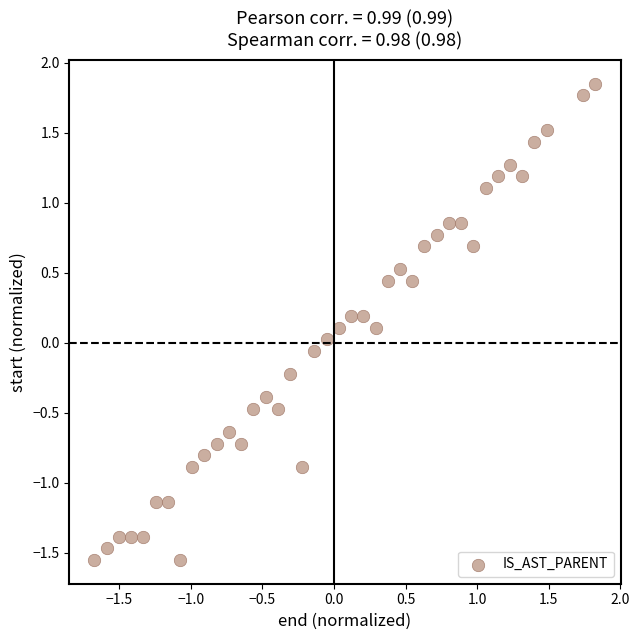

What is the range of X values (max minus min)?

3.5